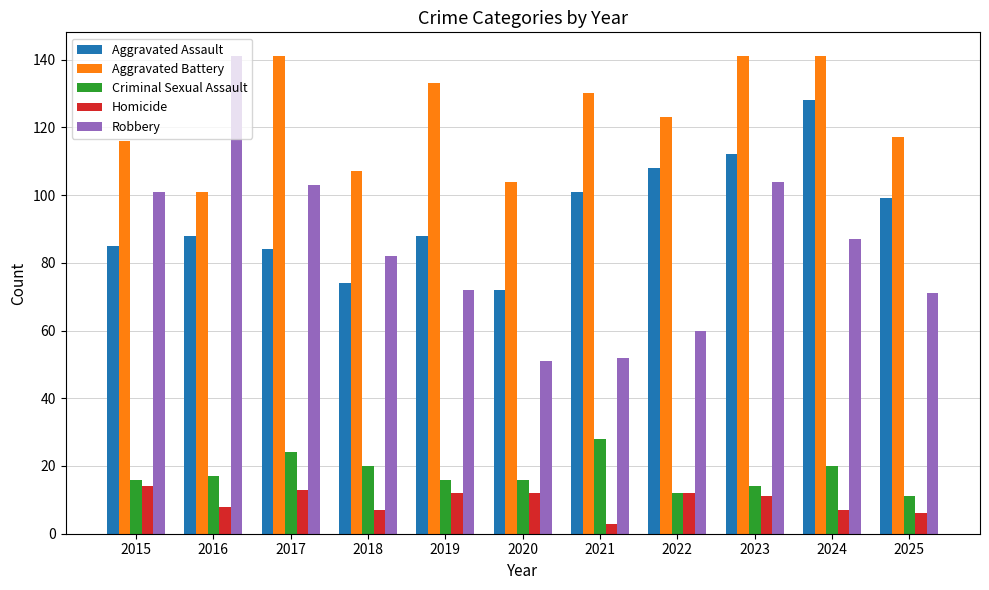

Which category has the lowest value in the Aggravated Assault series?

2020